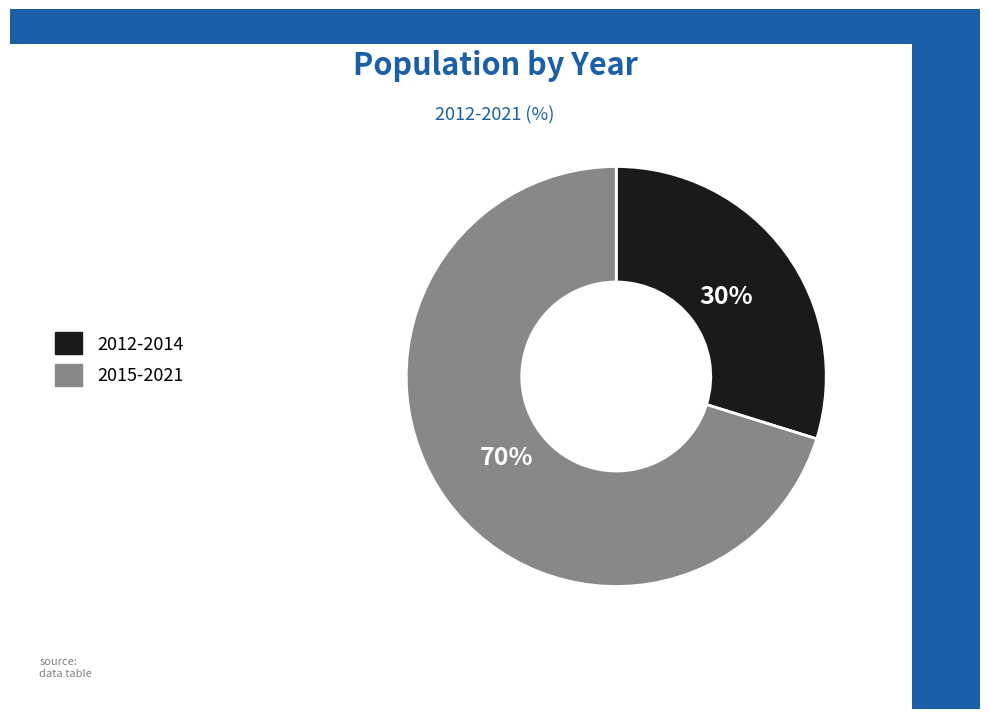

Is it true that 2015-2021 is 57% of the pie?

False